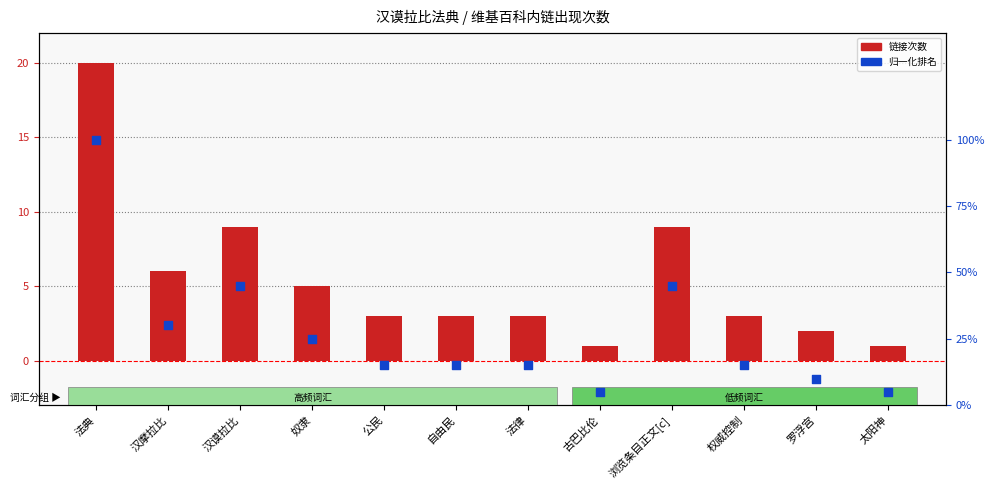

Which series contains the lowest Y value?

归一化排名